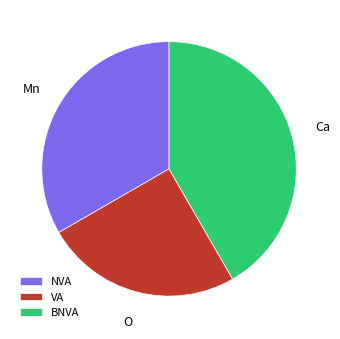

Which has a higher value, BNVA or VA?

BNVA